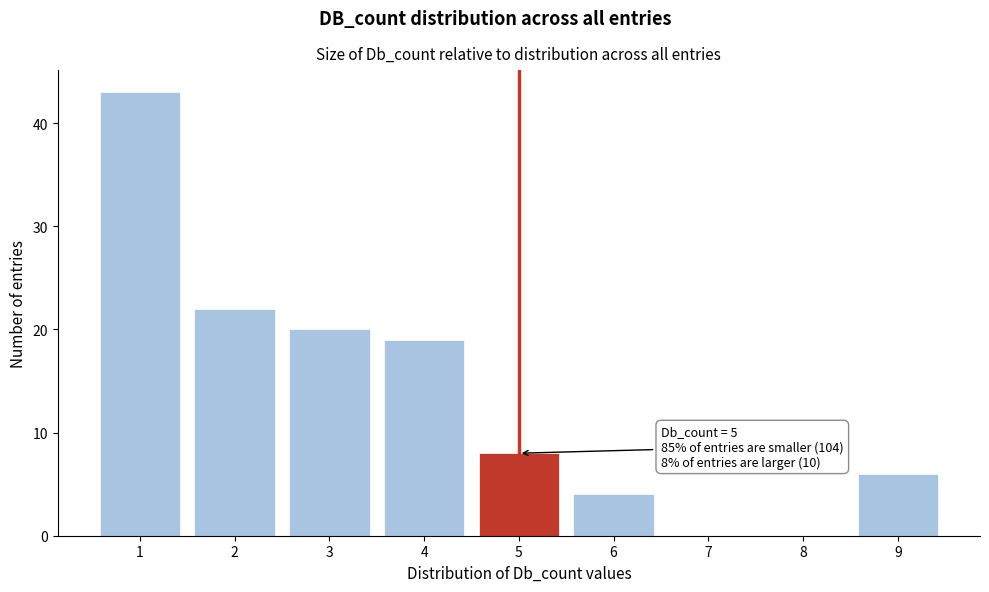

Reading right to left, extract all data points from this chart.

9=6	8=0	7=0	6=4	5=8	4=19	3=20	2=22	1=43